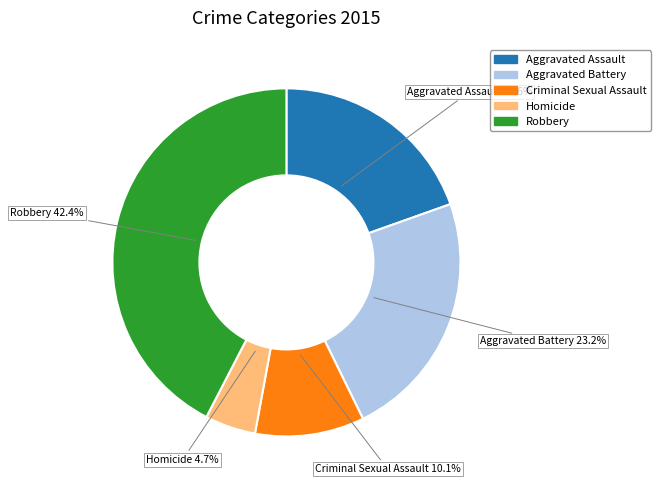

What percentage is the Aggravated Assault slice, to the nearest percent?

20%